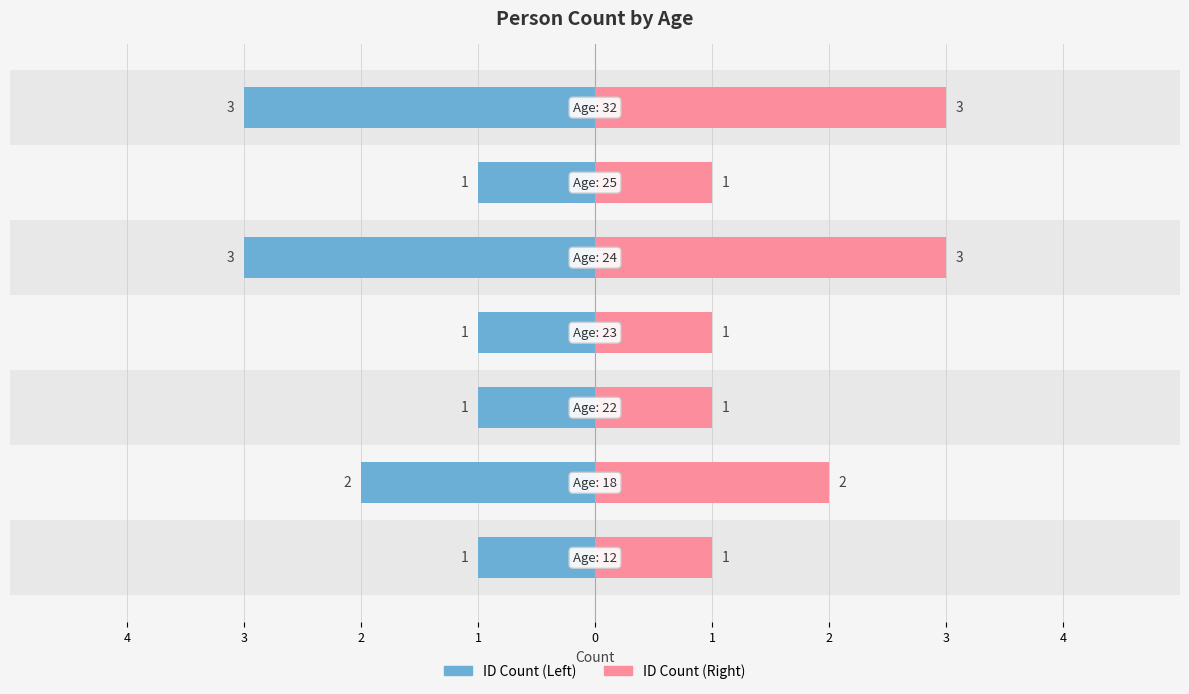

True or false: ID Count (Right) has a value of 3 at 3.

False